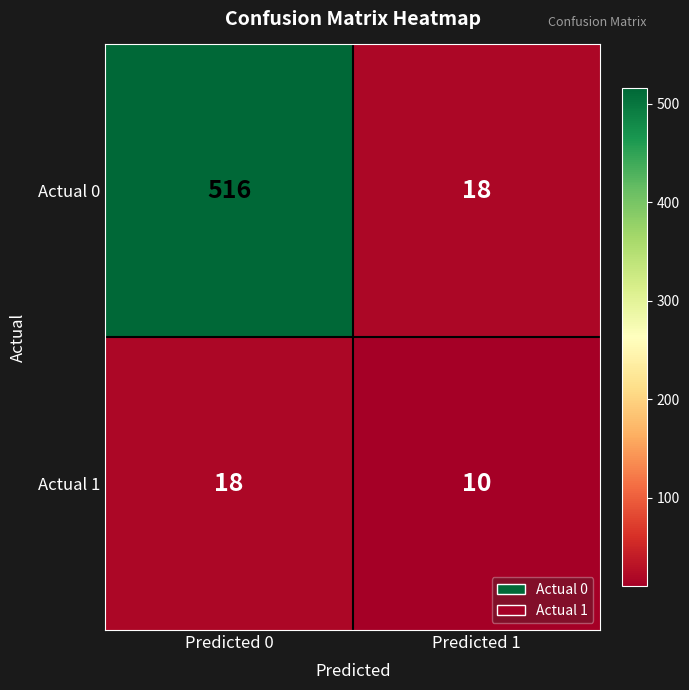

What is the difference between the Actual 0 values at Predicted 1 and Predicted 0?

498